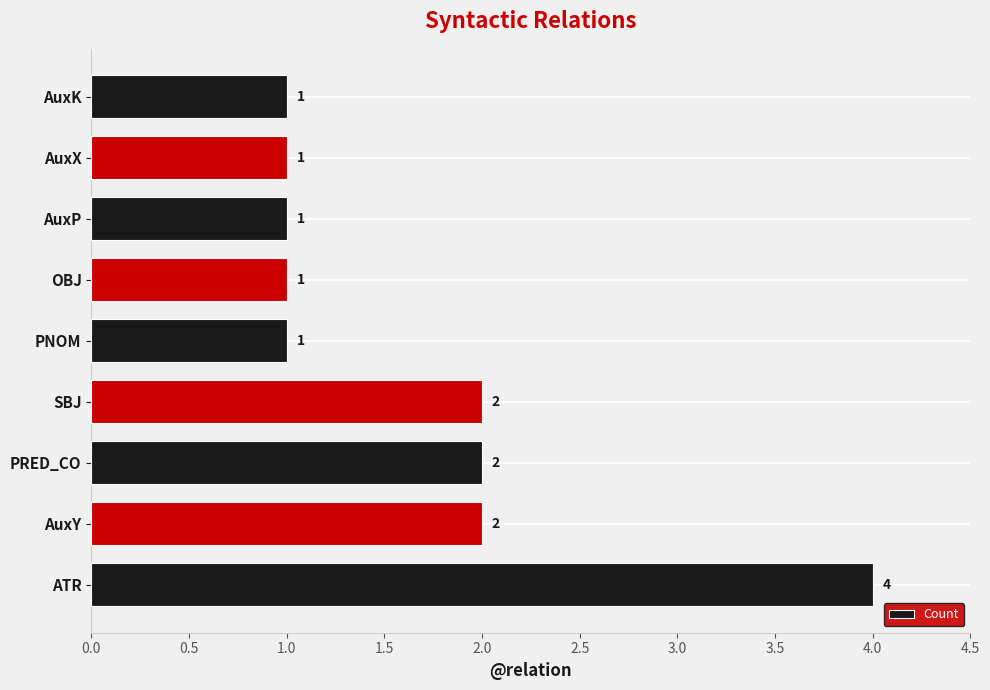

Between SBJ and PNOM, which is larger?

SBJ